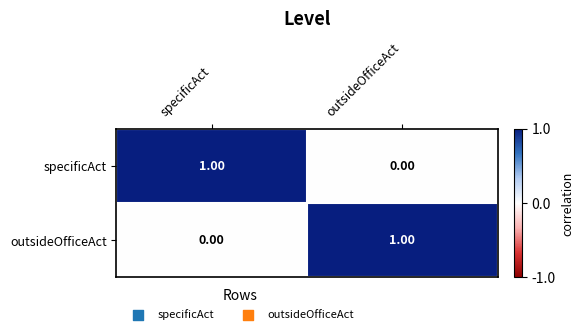

What is the total value across all series at outsideOfficeAct?

1